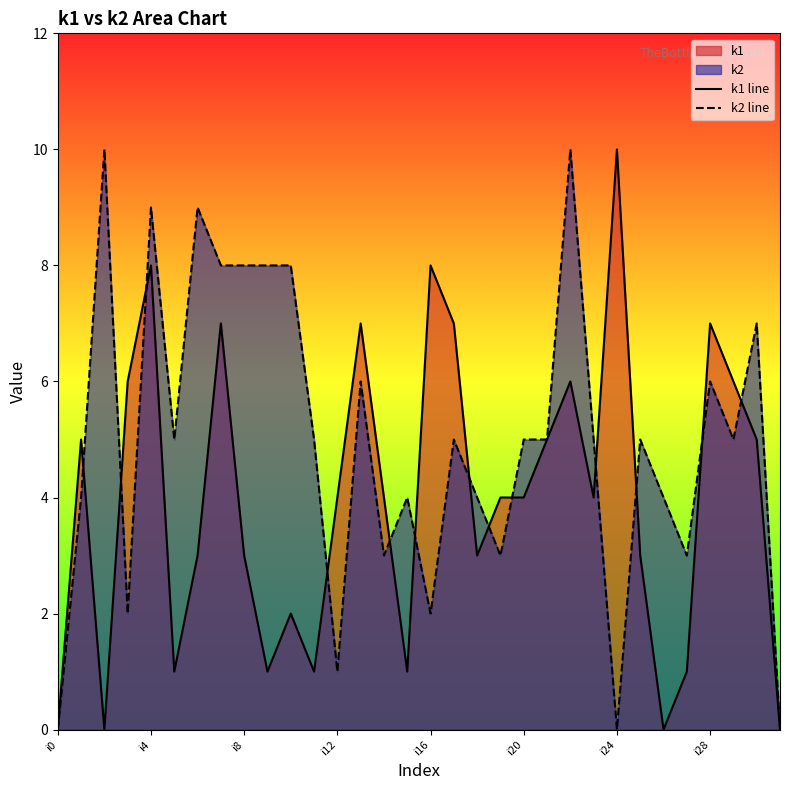

Rank the series by their average value, from highest to lowest.

k2 line, k1 line